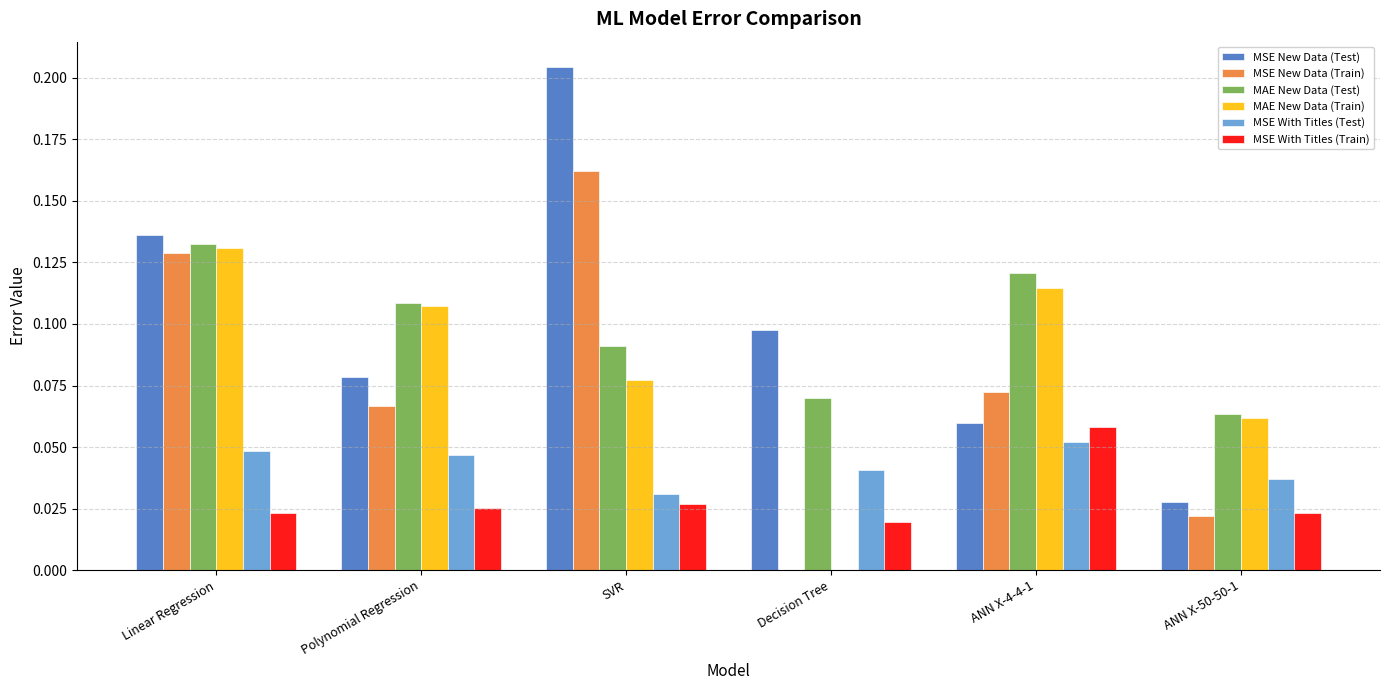

How many data points does each series have?

6